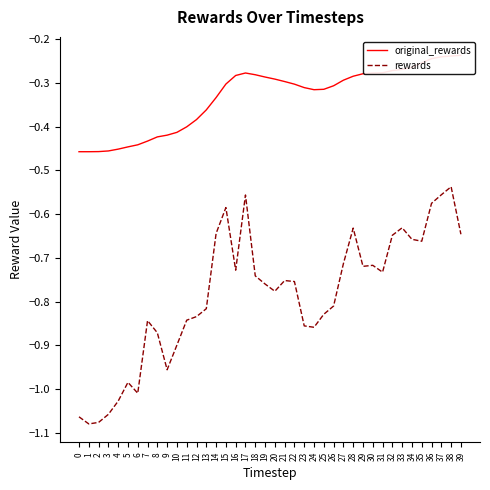

True or false: rewards has a value of -0.9 at 28.

False